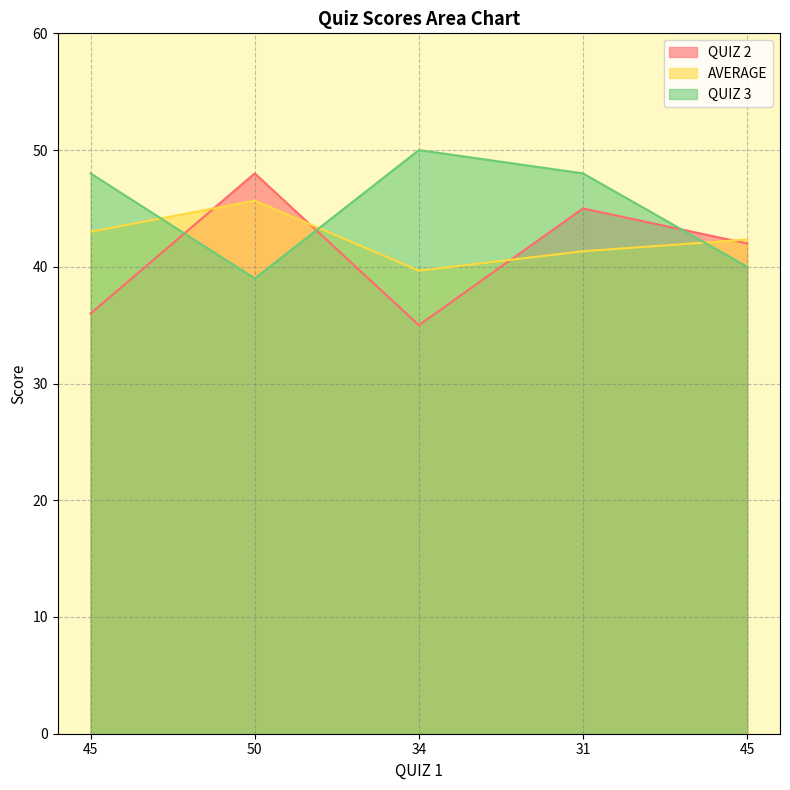

Which series has the widest spread of values?

QUIZ 2